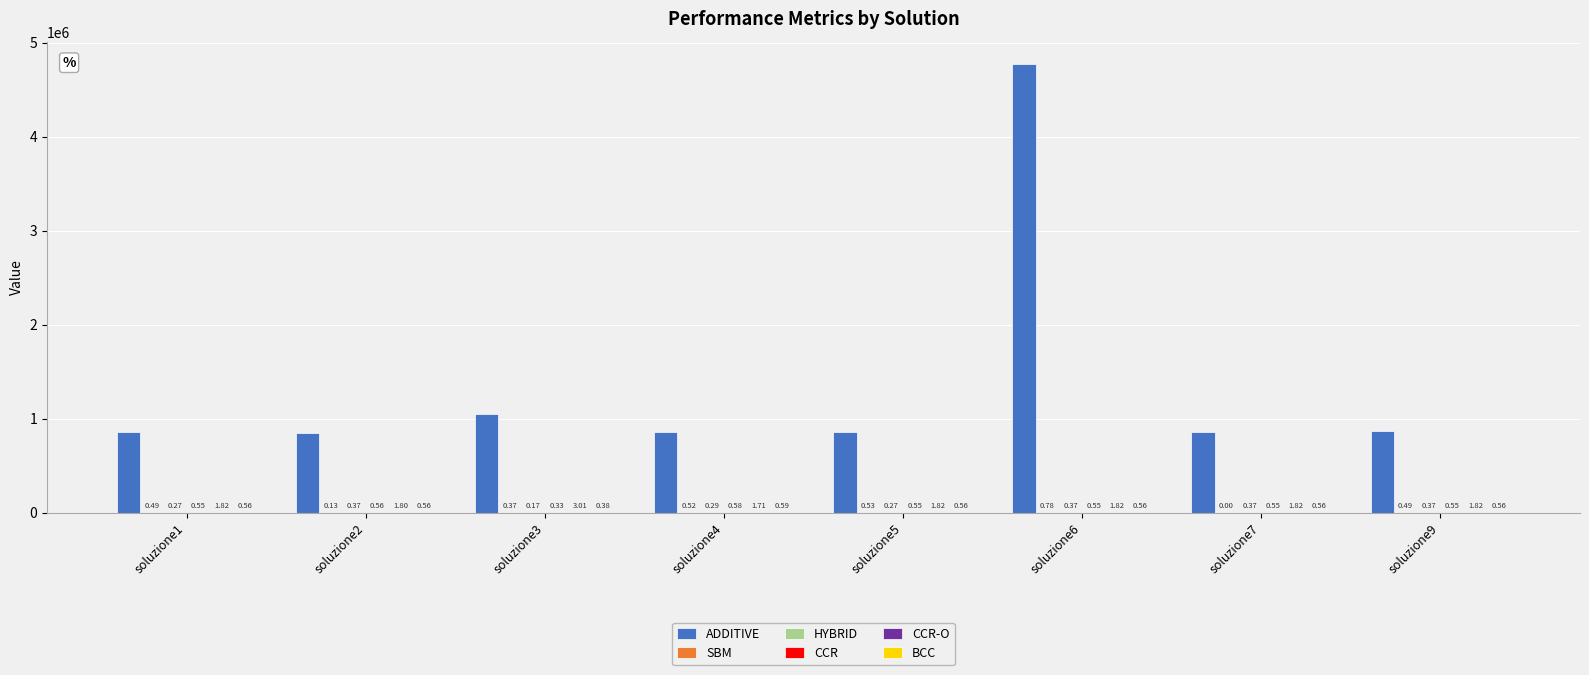

Which series has the largest total across all categories?

ADDITIVE